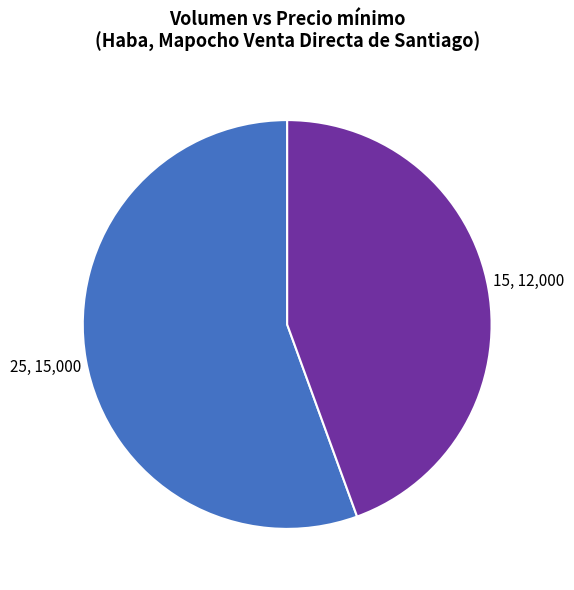

Combined, do 25, 15,000 and 15, 12,000 account for over 50%?

Yes